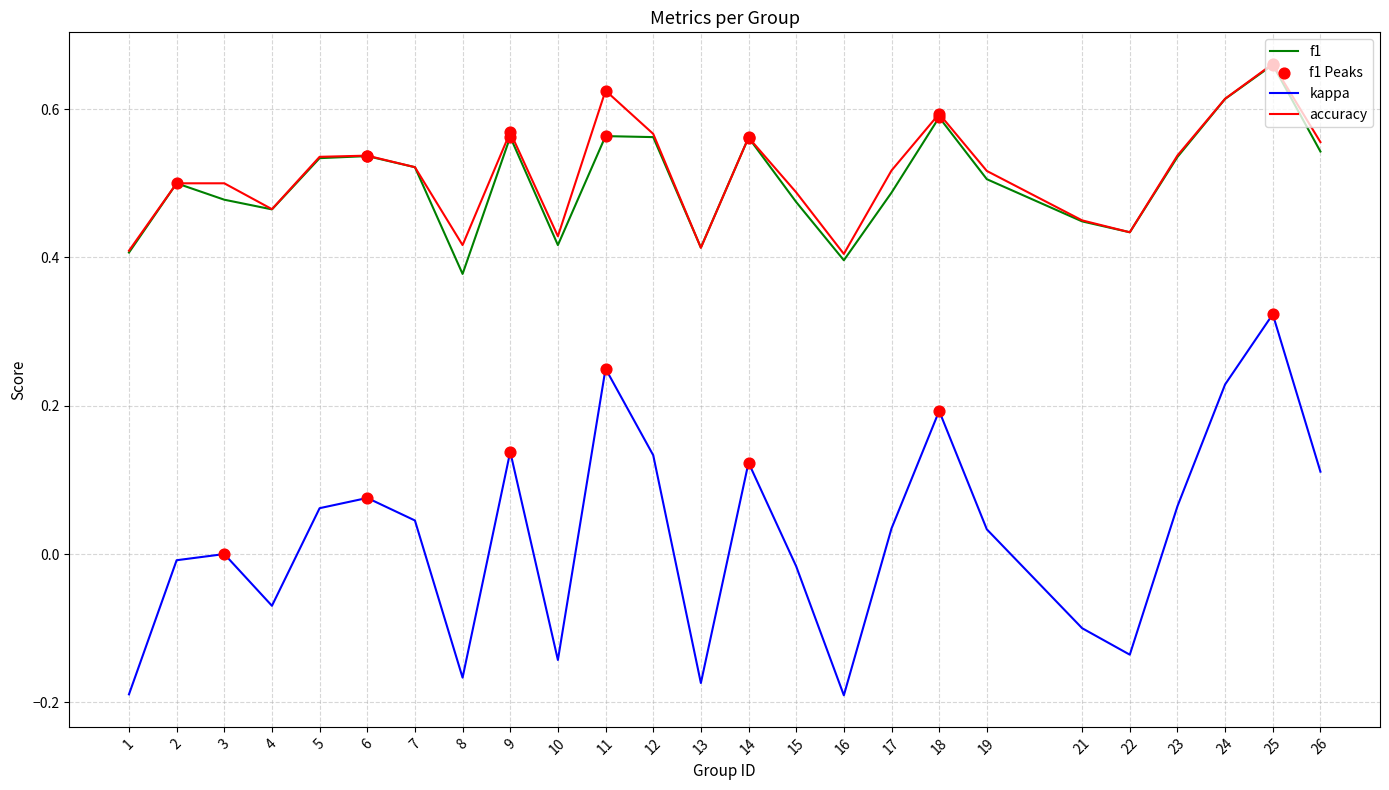

Which series has the widest spread of values?

kappa